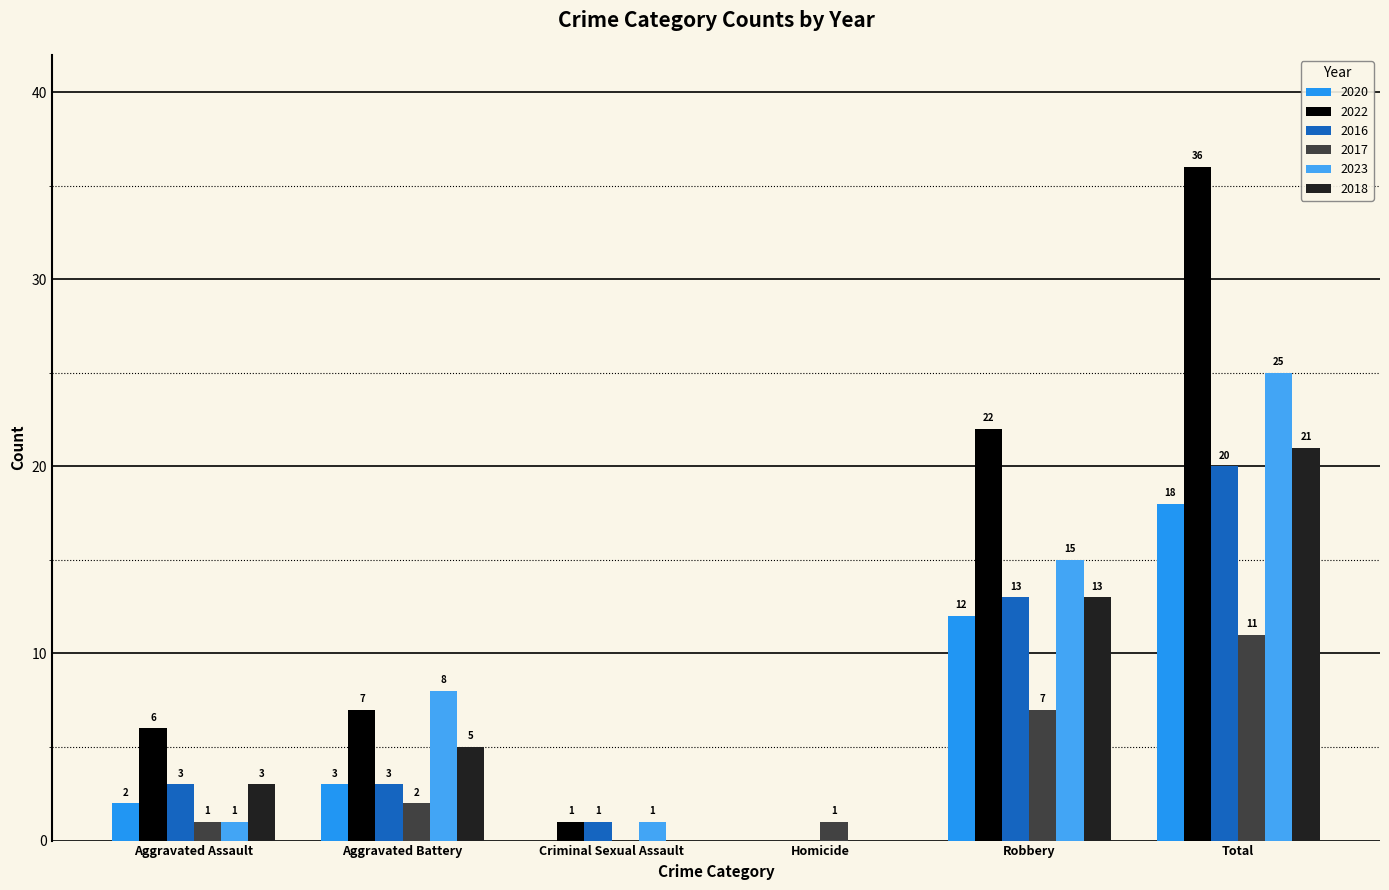

What is the sum of the 2023 values at Robbery and Aggravated Battery?

23